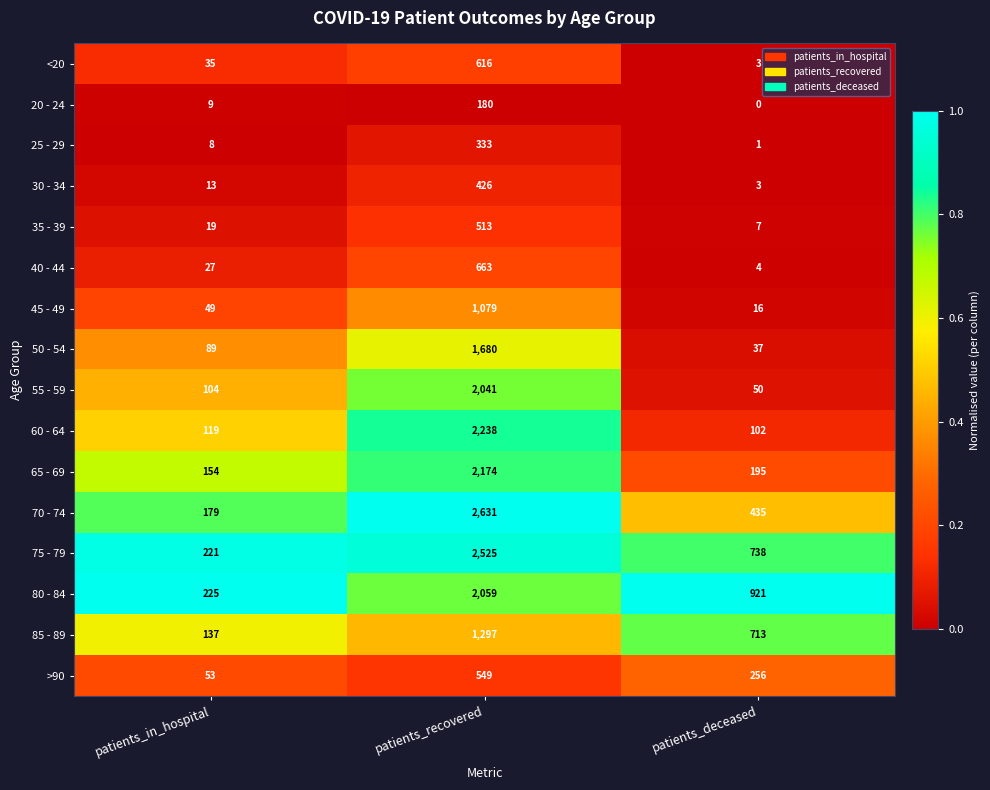

How many 80 - 84 values are between 225 and 2059?

3